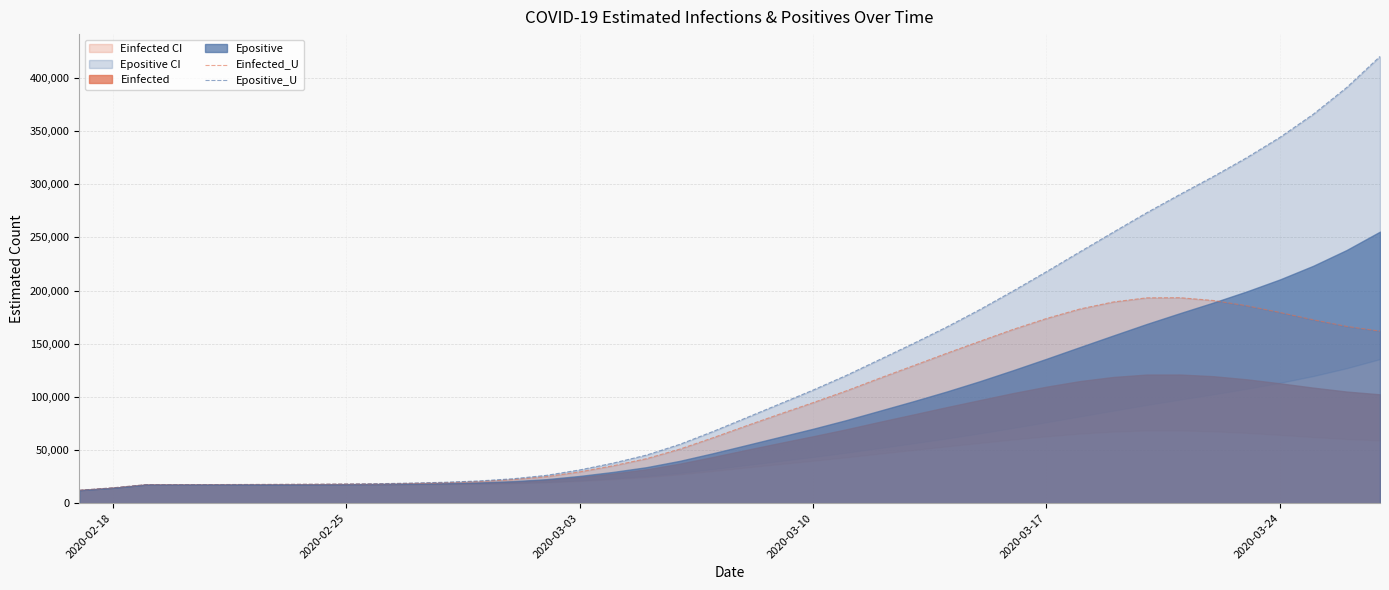

How many lines are shown in the chart?

2